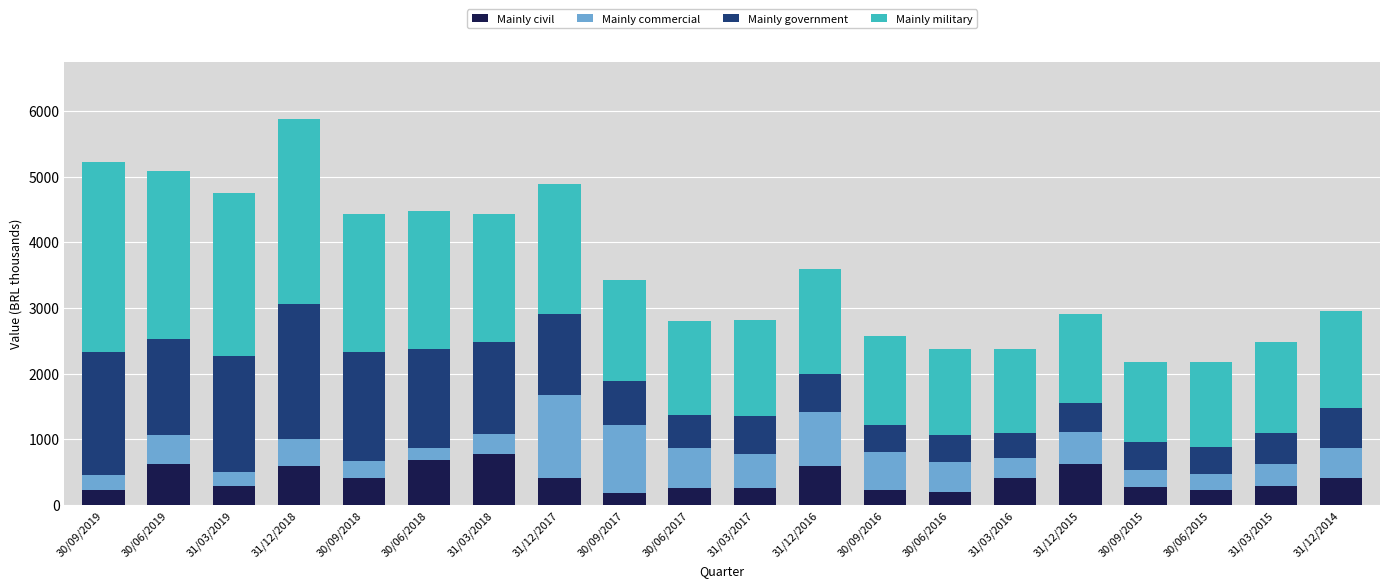

What is the total value across all series at 30/09/2017?

3431.0